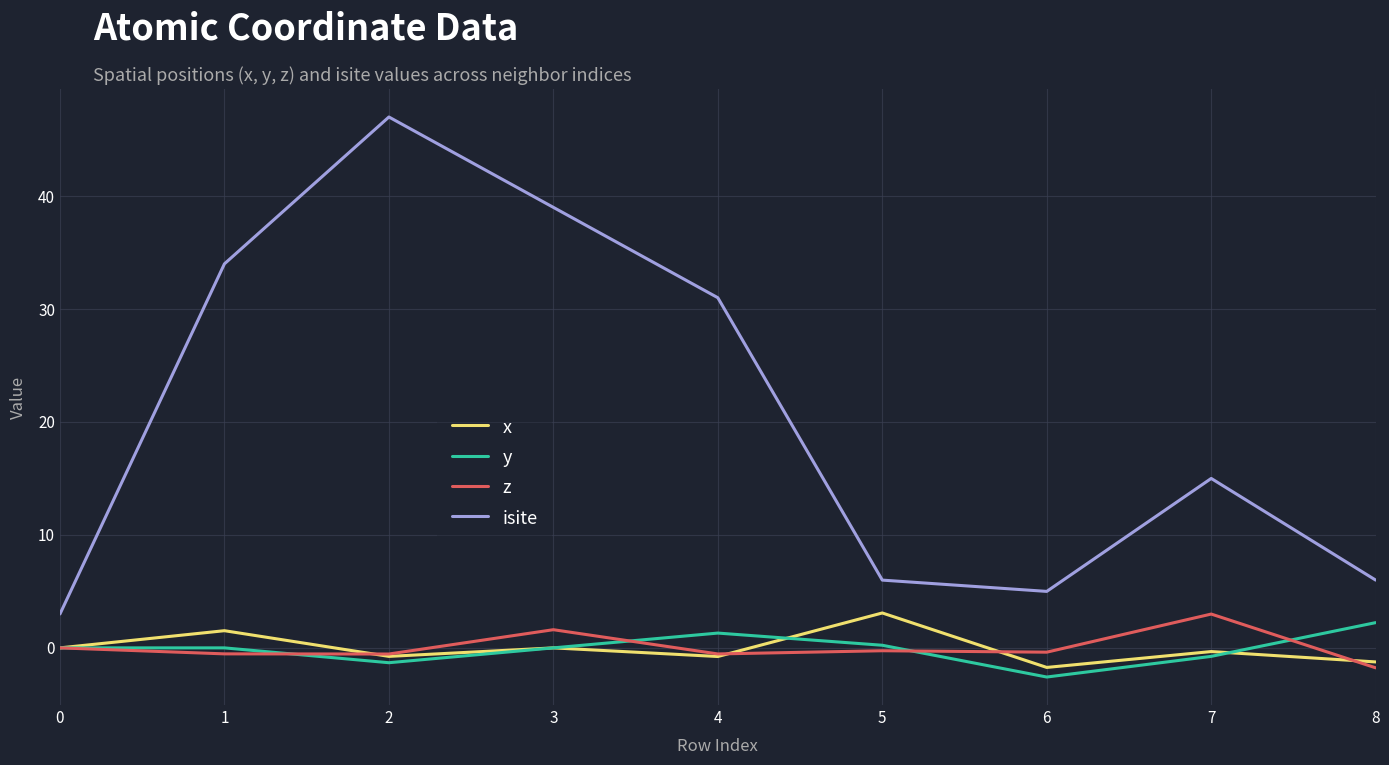

Is it true that isite equals 47.0 at 2?

True